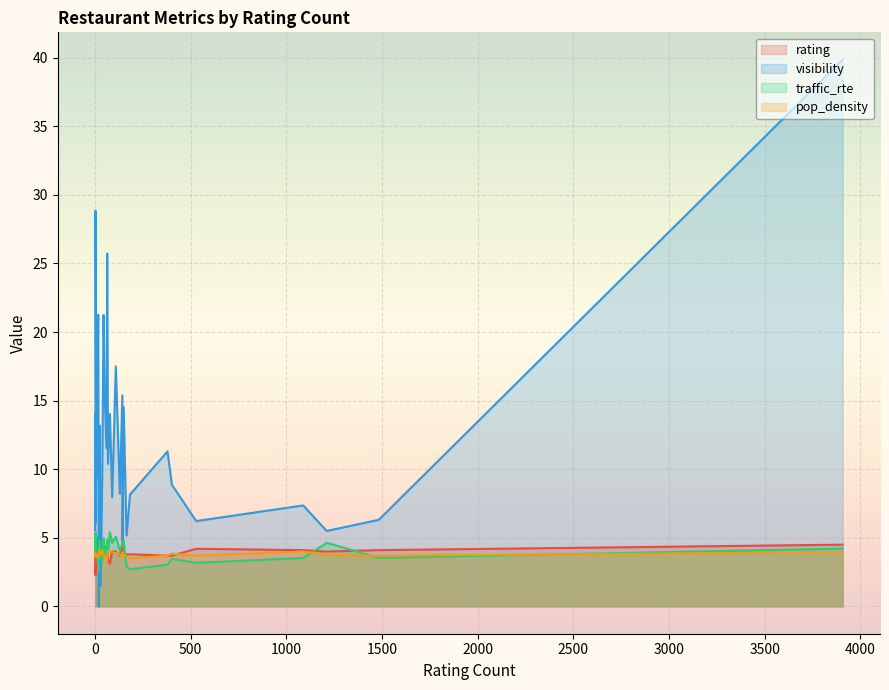

What is the average value of the pop_density series?

3.8